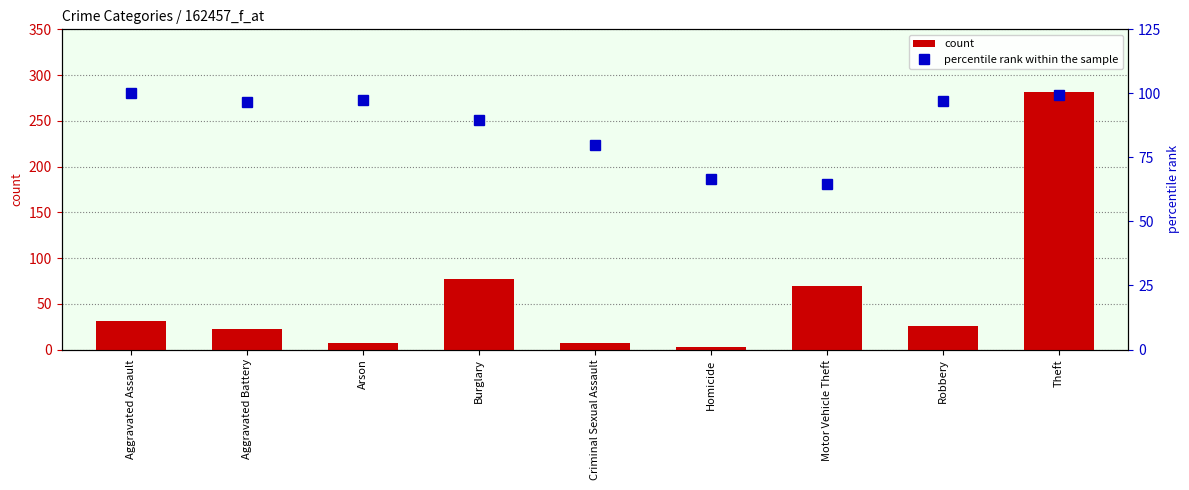

Does the chart contain any negative values?

No